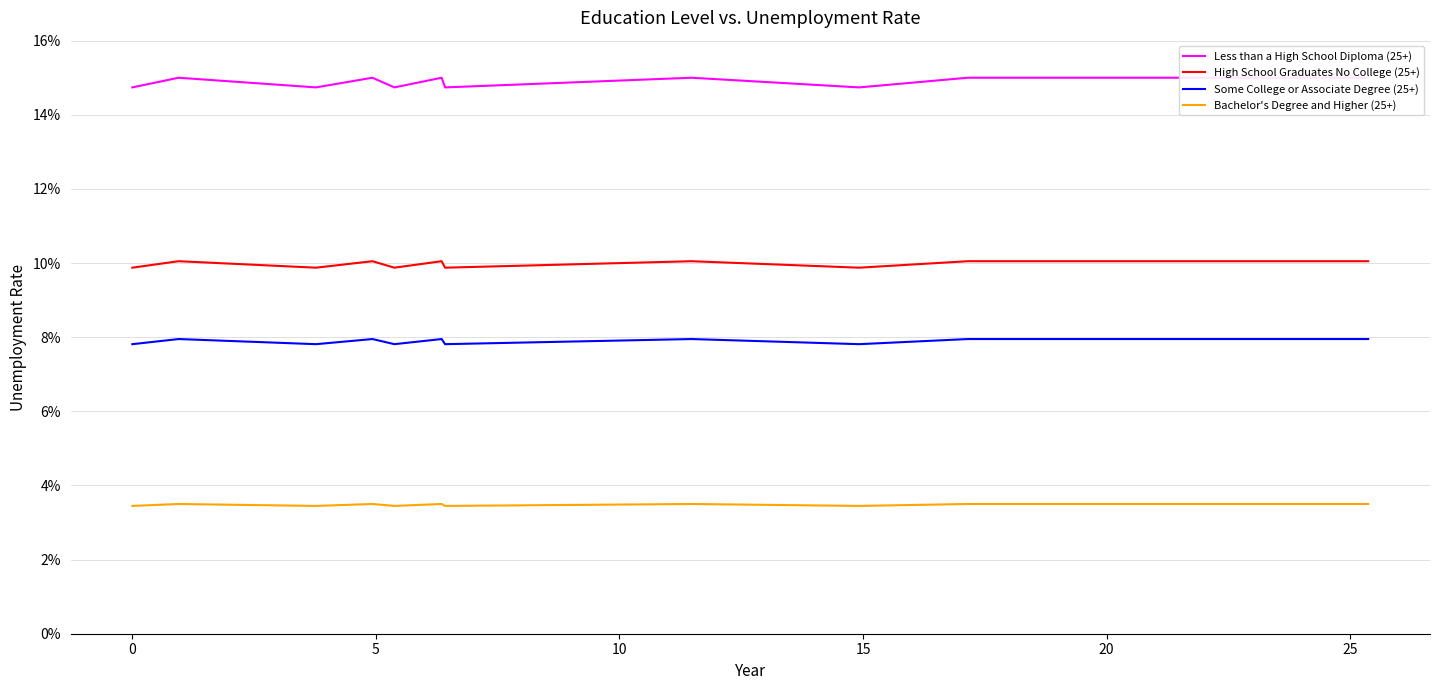

How many interior local peaks does the High School Graduates No College (25+) series have?

4